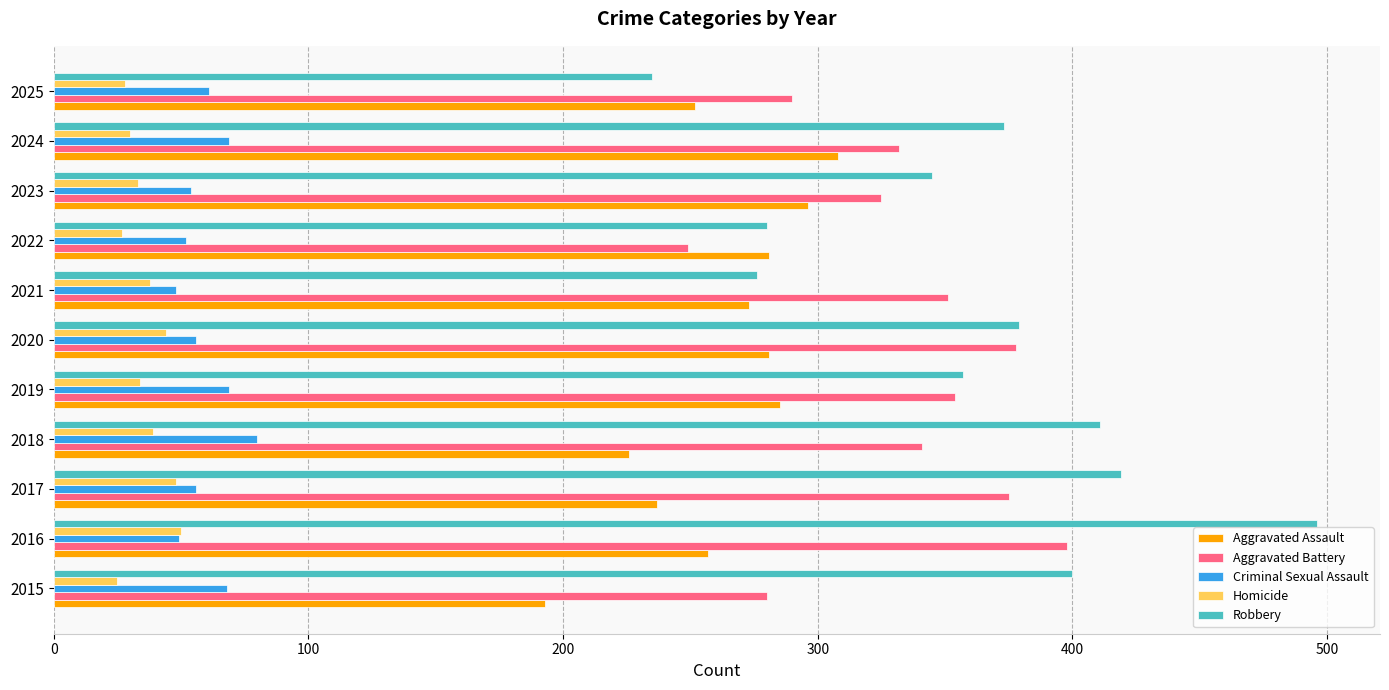

Which series has the widest spread of values?

Robbery